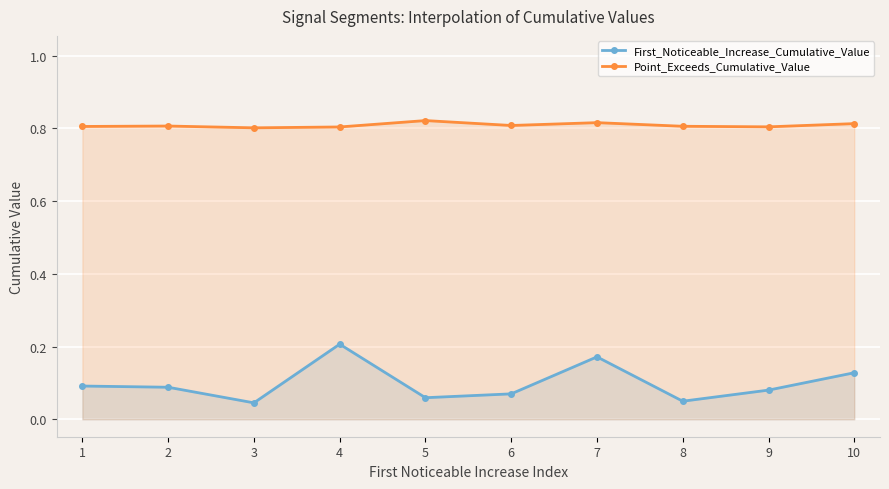

True or false: First_Noticeable_Increase_Cumulative_Value and Point_Exceeds_Cumulative_Value intersect in this chart.

False